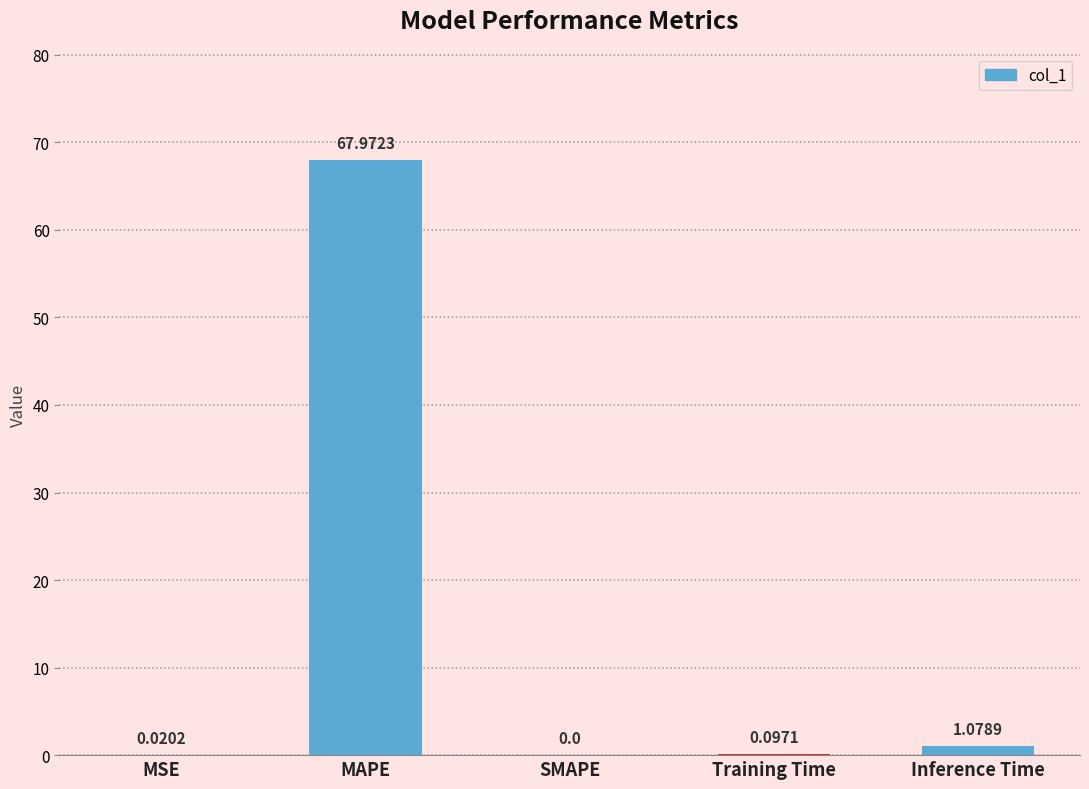

What is the sum of all values?

69.2